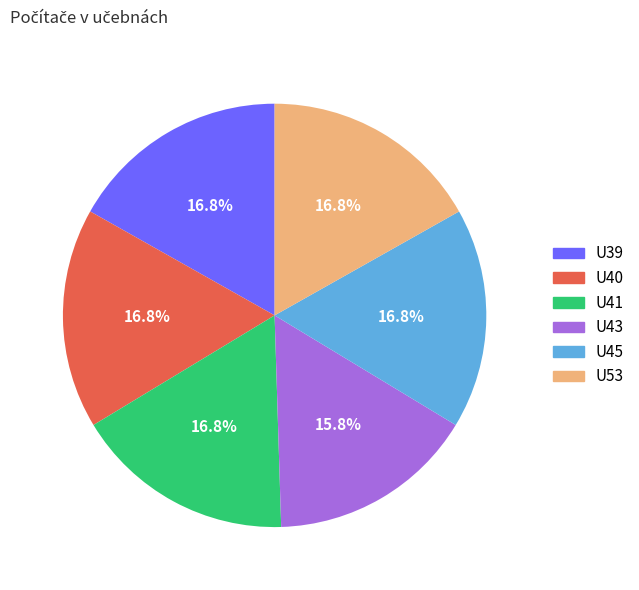

What percentage do U45 and U43 together represent?

32.7%